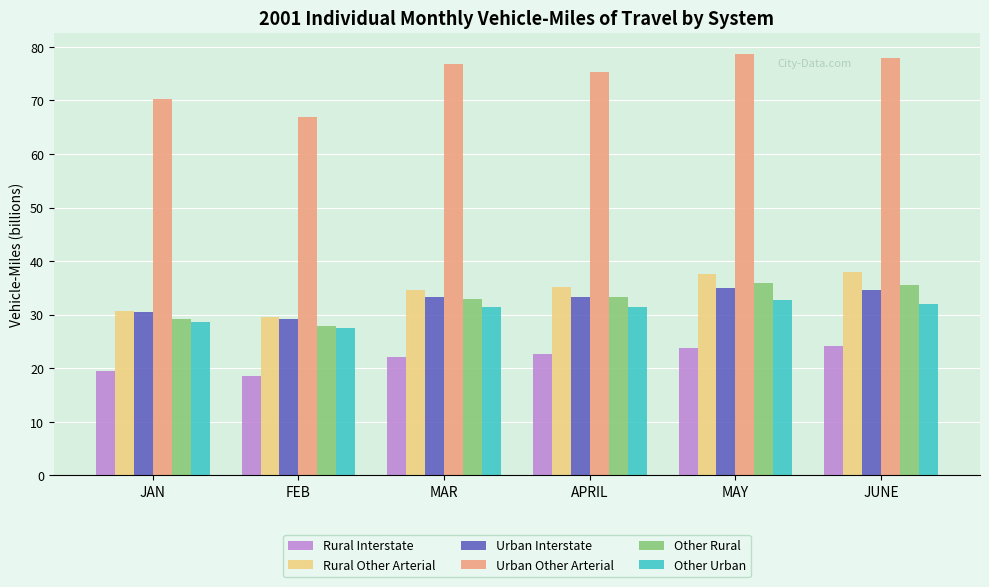

Is the value of Rural Other Arterial at JAN greater than the value of Other Urban at MAY?

No